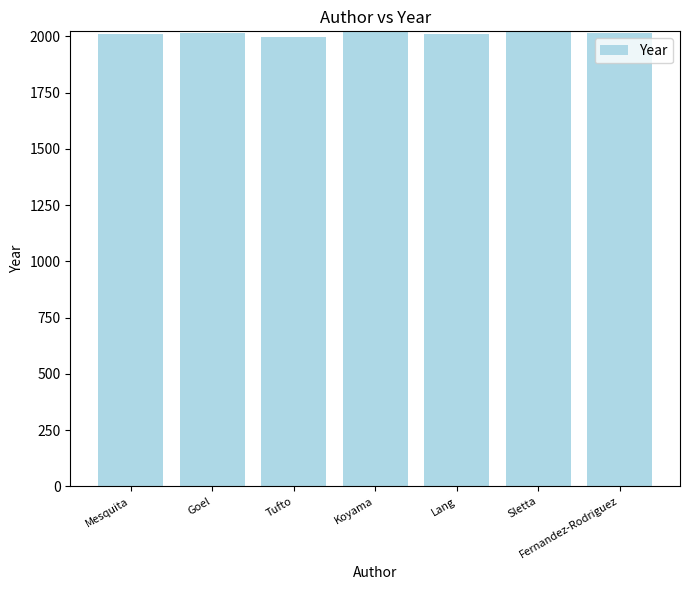

What is the smallest value displayed?

1999